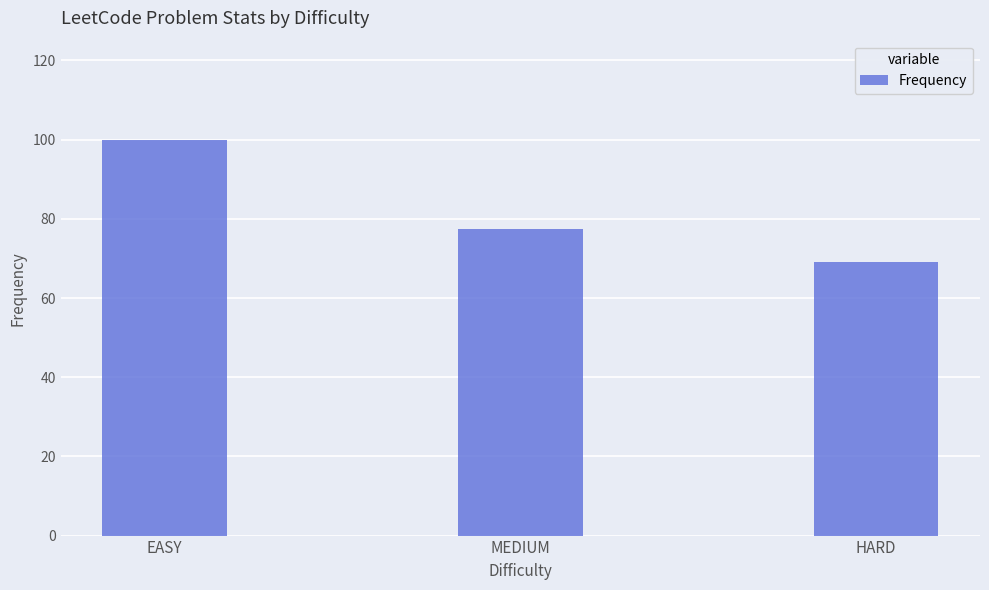

True or false: the data shows 109.6 at MEDIUM.

False